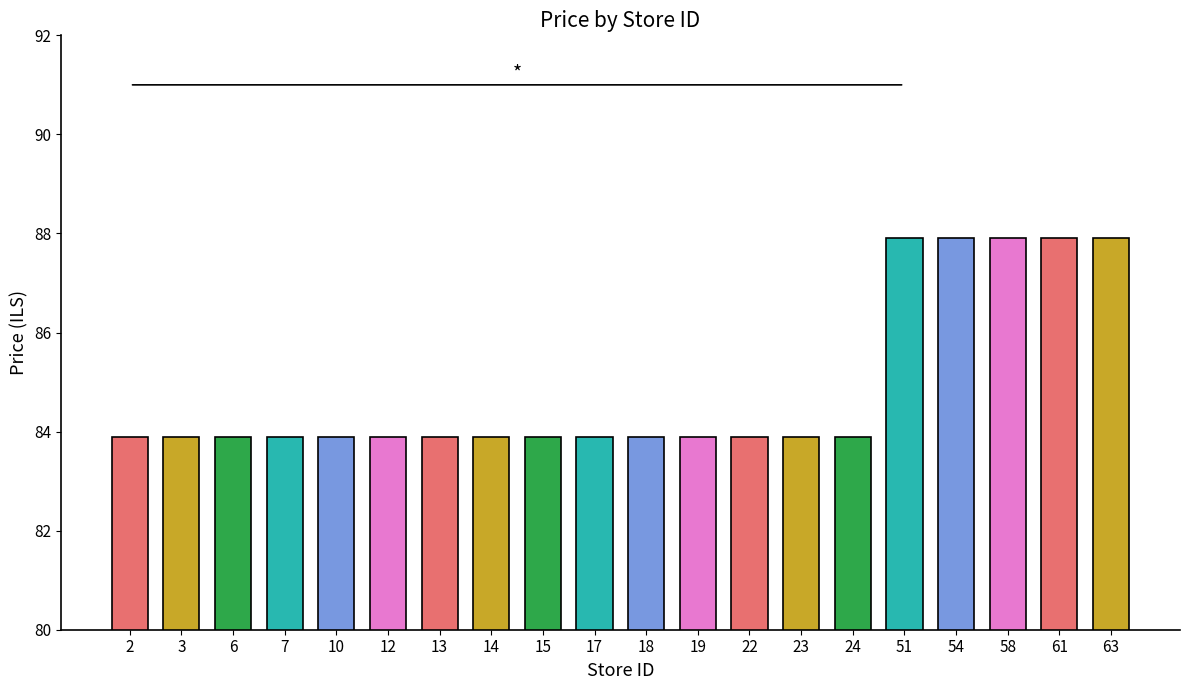

Is it true that the value at 2 is 44.7?

False